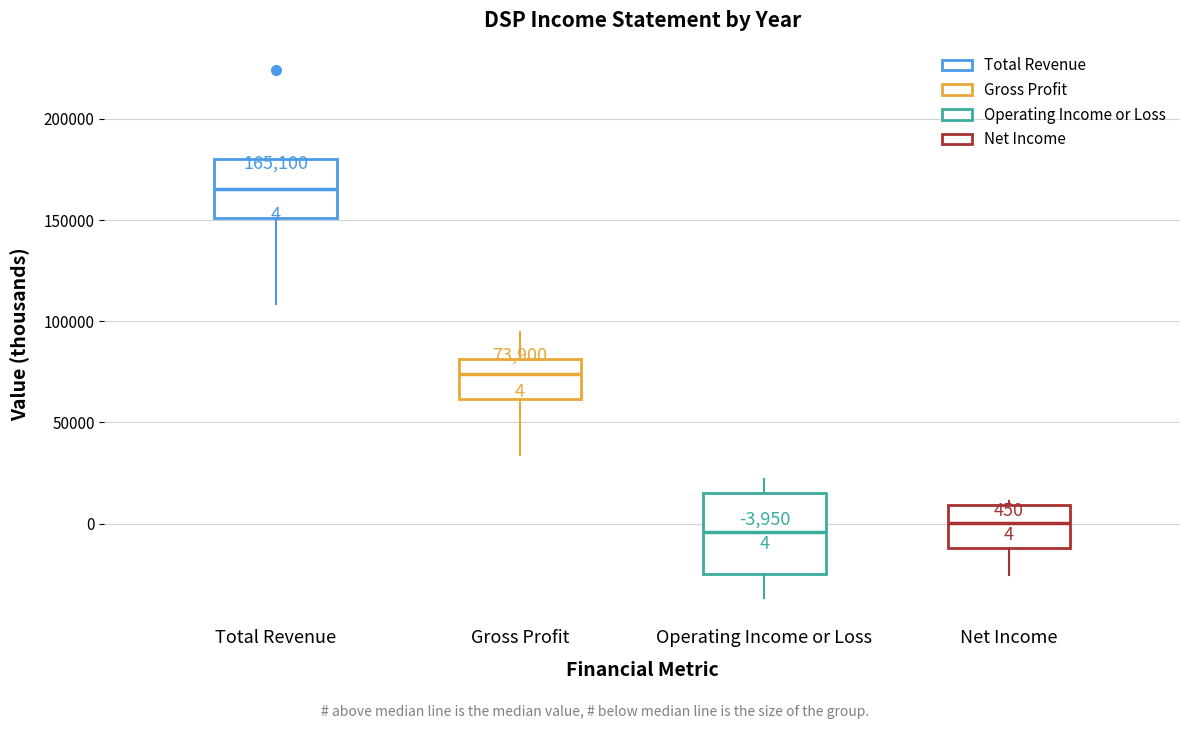

Comparing the boxes themselves (not the whiskers), which one is the tallest?

Operating Income or Loss